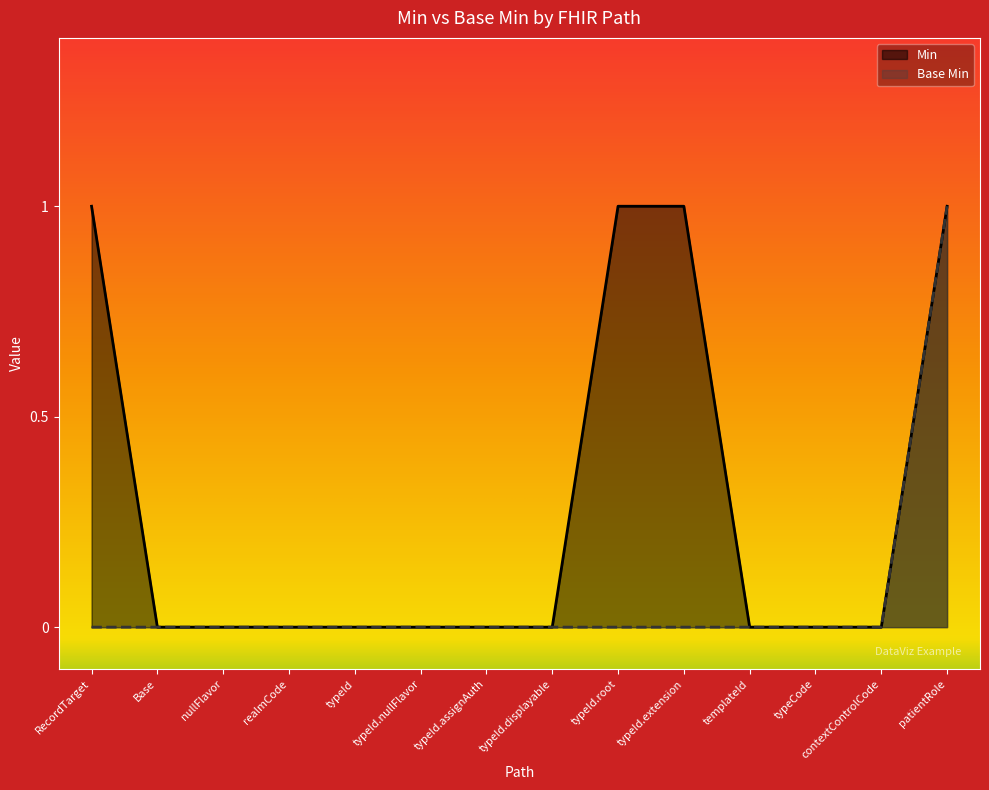

How many values in the Min series exceed 0?

4